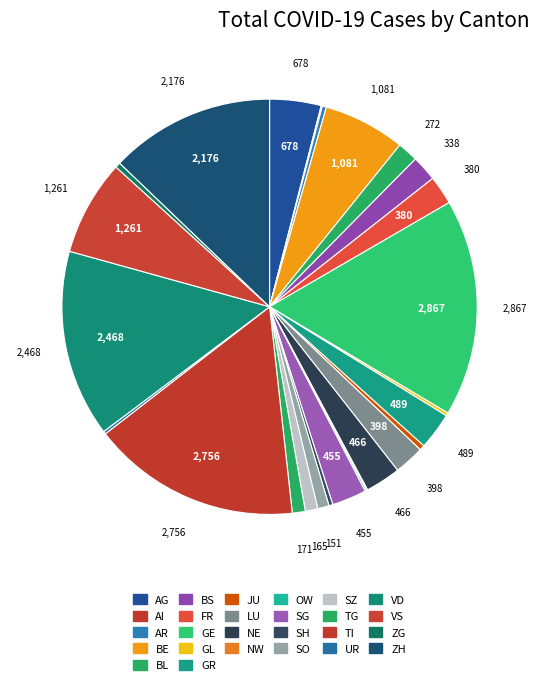

Is there any slice that represents more than half of the pie?

No